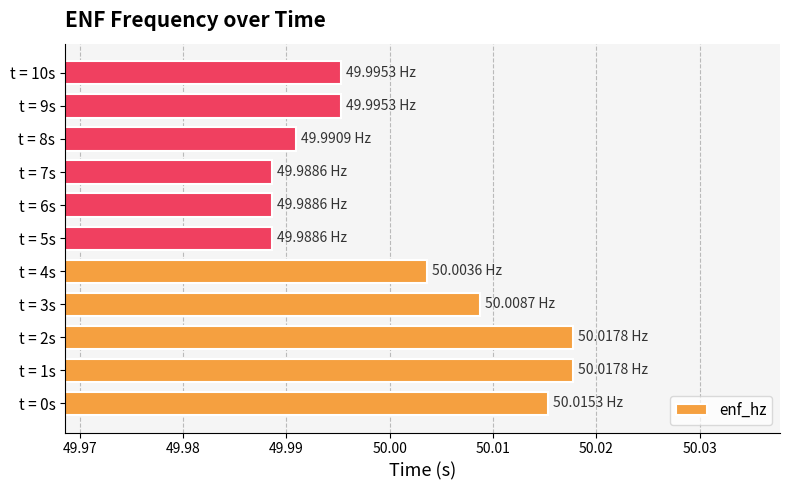

What is the sum of all values?

550.0